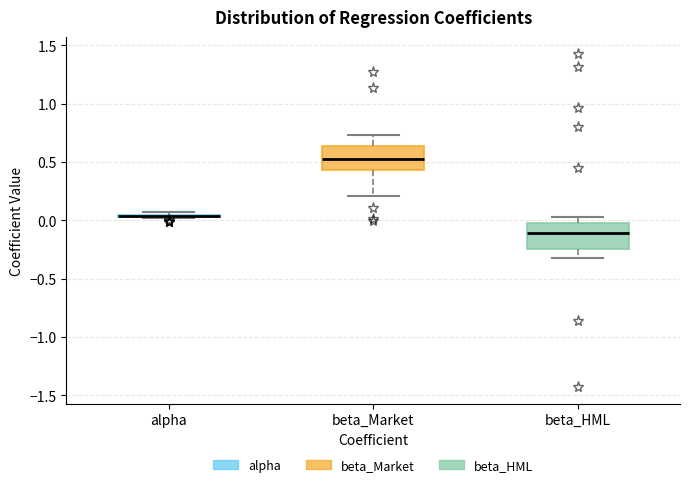

Reading left to right, read every box against the y-axis: the position of its median line, the range the box covers, and the ends of its whiskers. The values are not printed on the chart, so give them approximately, as read against the axis.

alpha: box collapsed to a line at 0.05, whiskers 0.00 to 0.05
beta_Market: median 0.55, box 0.45 to 0.65, whiskers 0.20 to 0.75
beta_HML: median -0.10, box -0.25 to 0.00, whiskers -0.30 to 0.05